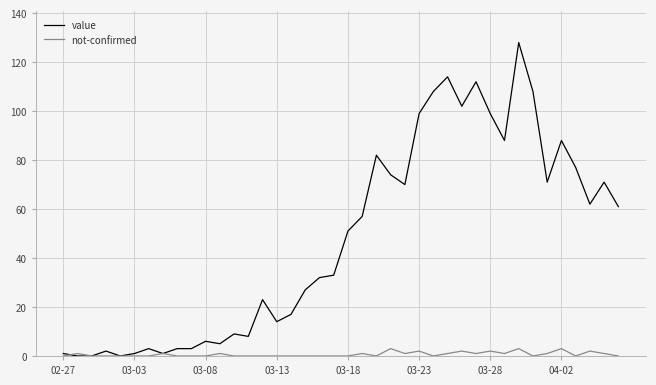

Which series has the widest spread of values?

value